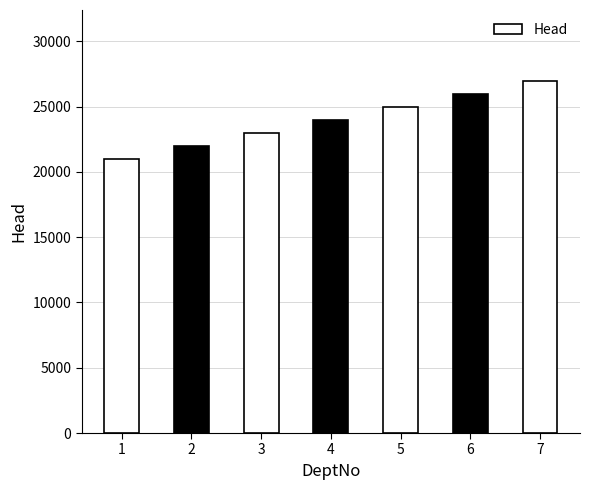

Where is the data nearest to the value 24001?

4